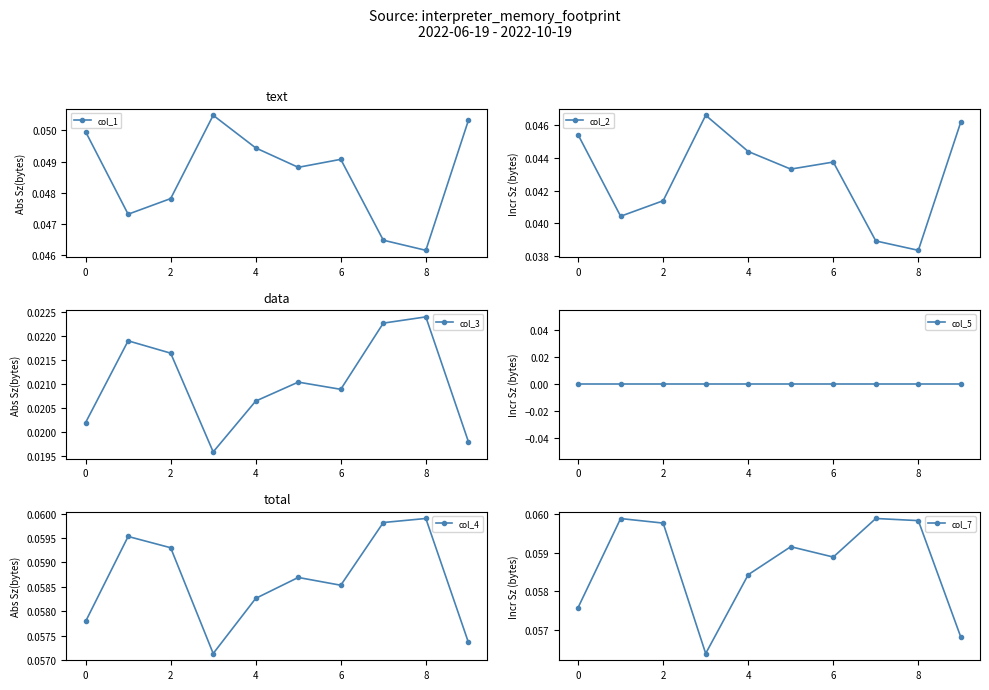

True or false: col_7 and col_2 intersect in this chart.

False